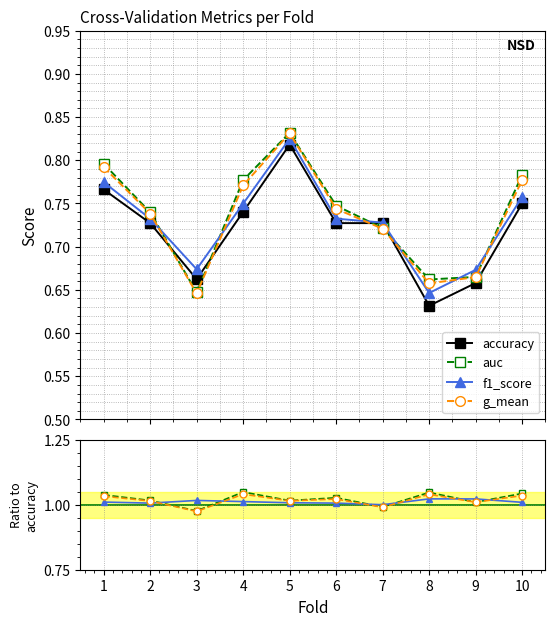

True or false: auc and g_mean intersect in this chart.

False